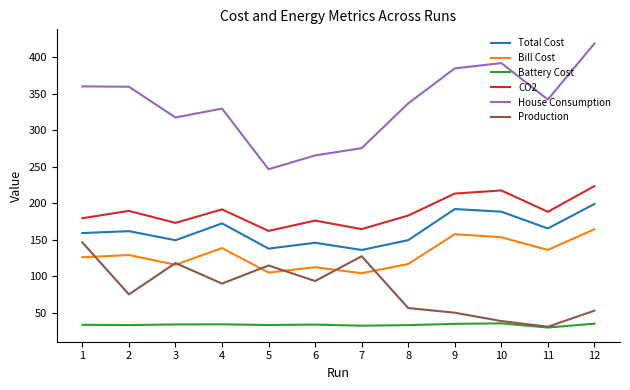

Which series has the largest range (max minus min)?

House Consumption